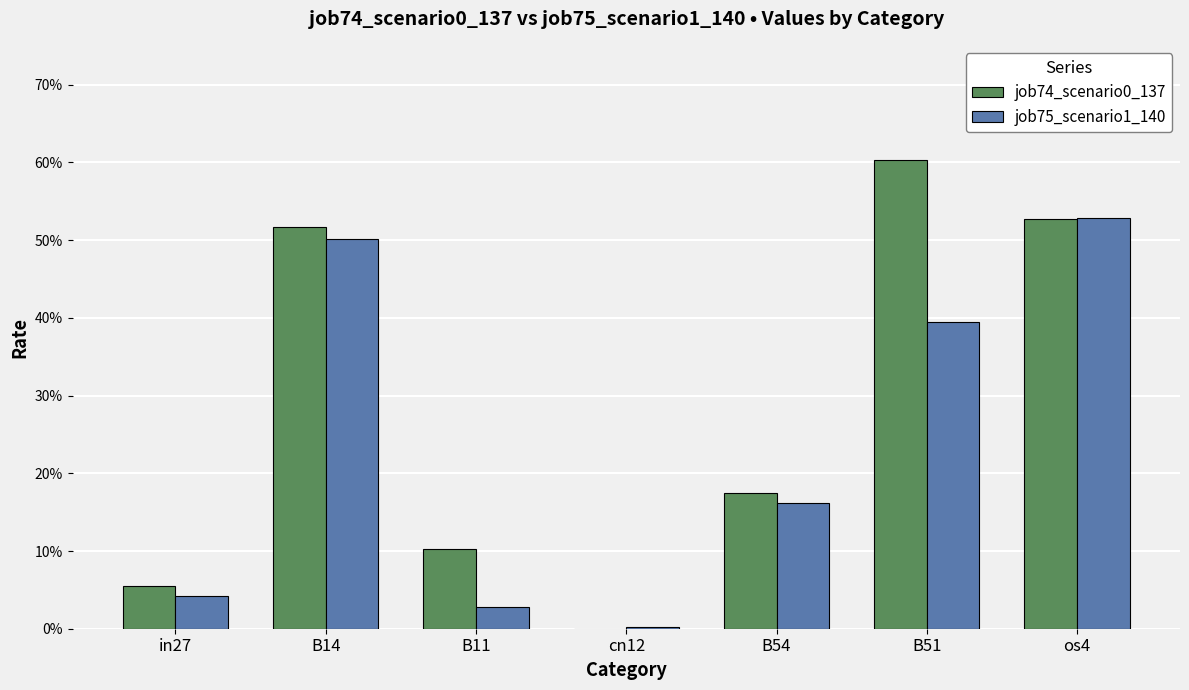

Does the chart contain stacked bars?

No